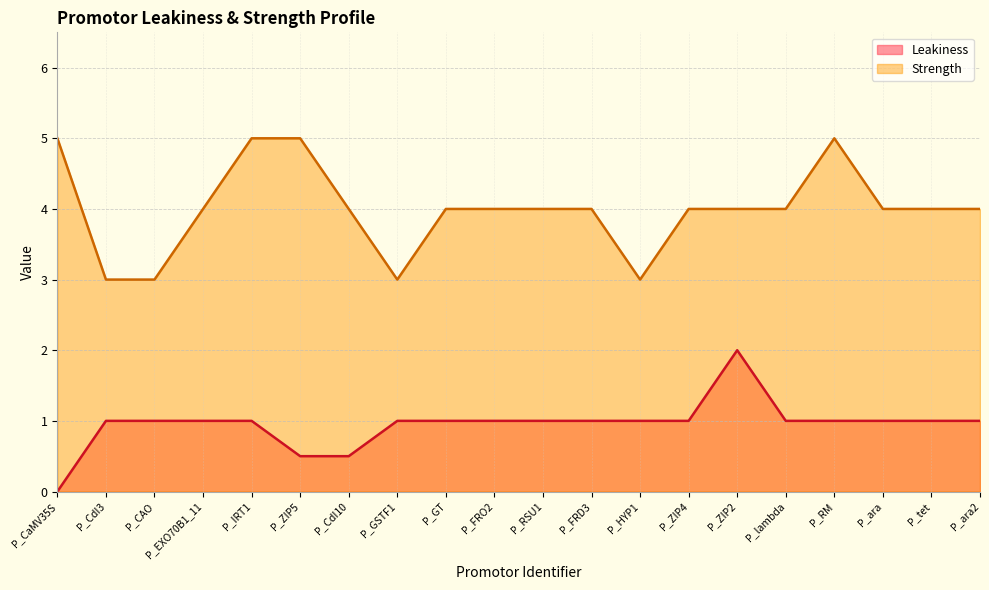

What is the difference between the highest and lowest values at P_RSU1?

3.0